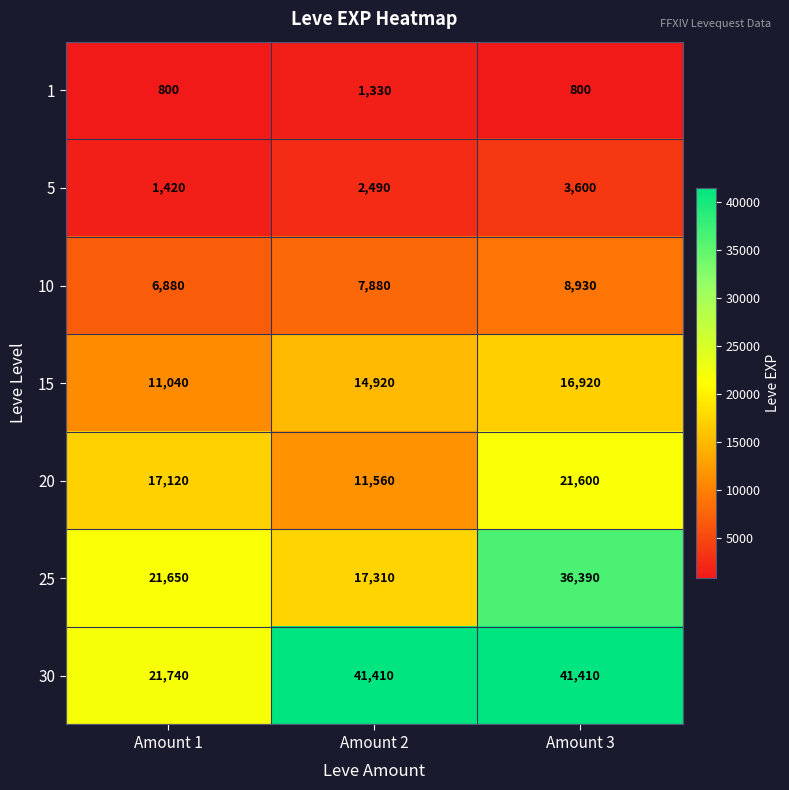

What is the difference between the maximum and minimum values in the 30 series?

19670